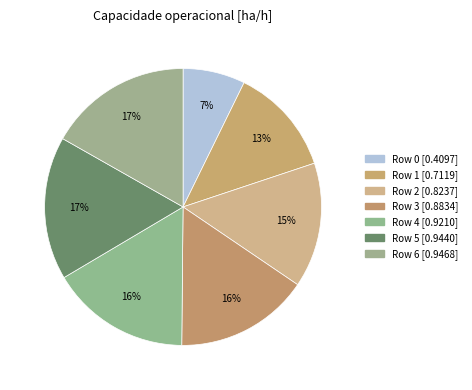

Count the number of slices in the pie.

7